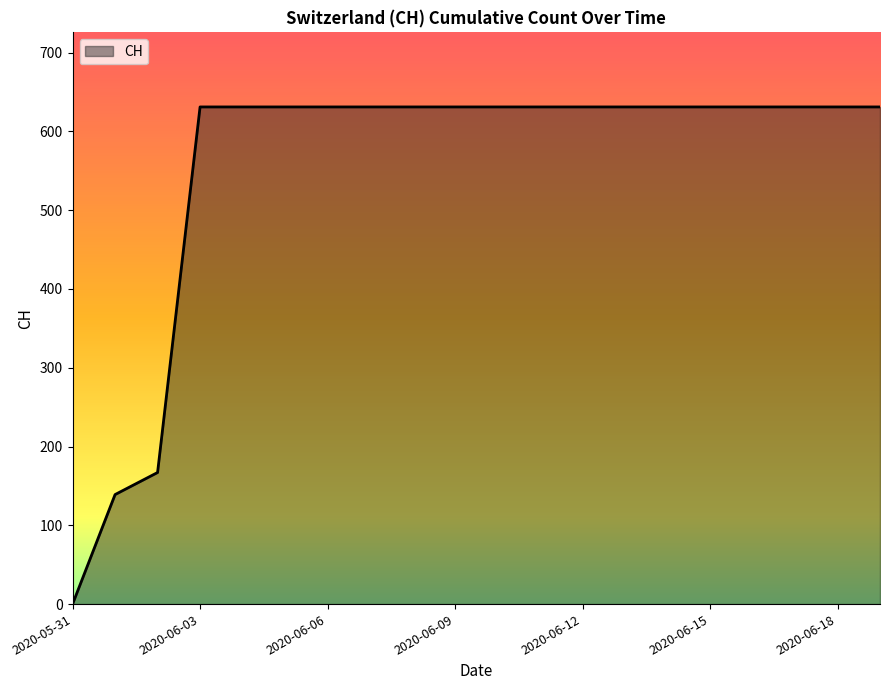

What is the difference between the maximum and minimum values?

631